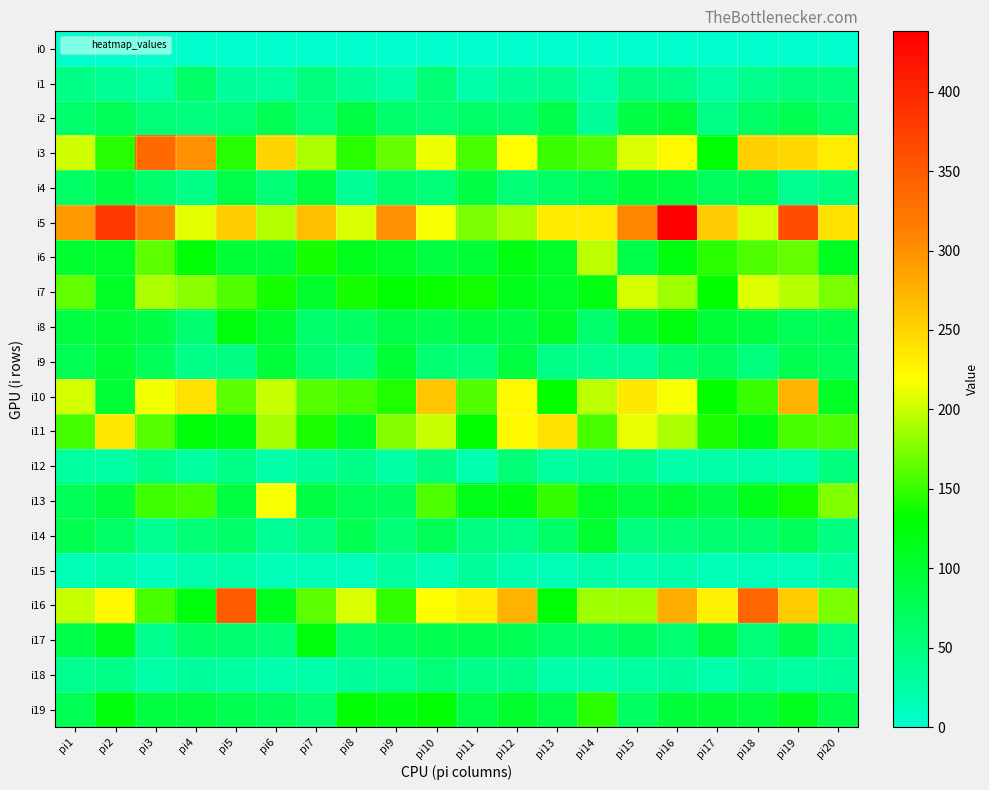

Which series has the largest total across all categories?

i5